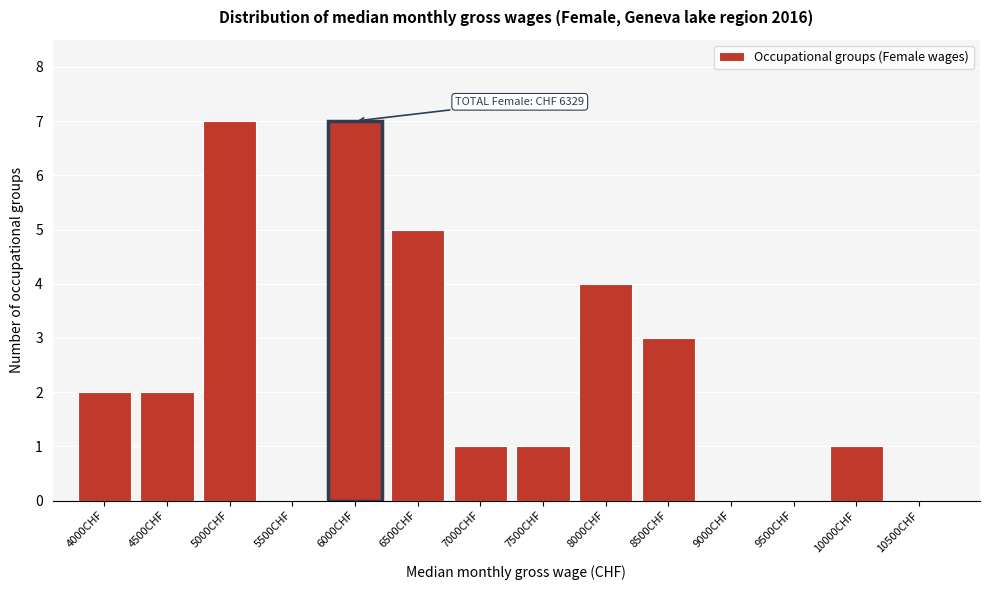

Reading left to right, what are all the values shown in this chart?

4000CHF=2	4500CHF=2	5000CHF=7	5500CHF=0	6000CHF=7	6500CHF=5	7000CHF=1	7500CHF=1	8000CHF=4	8500CHF=3	9000CHF=0	9500CHF=0	10000CHF=1	10500CHF=0